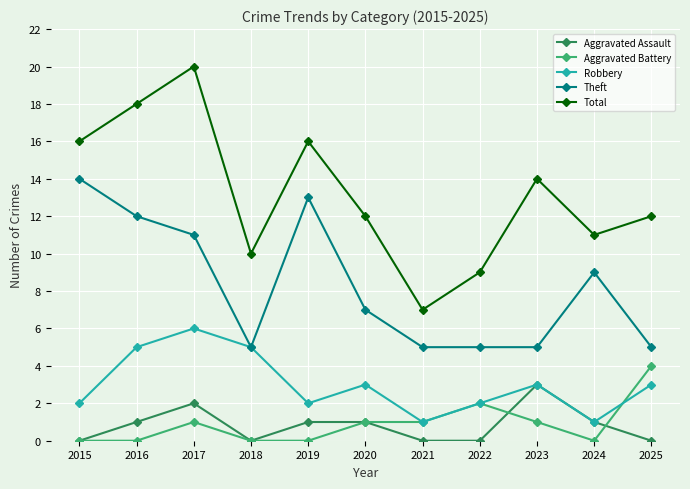

What is the approximate value of Total at 2015?

16